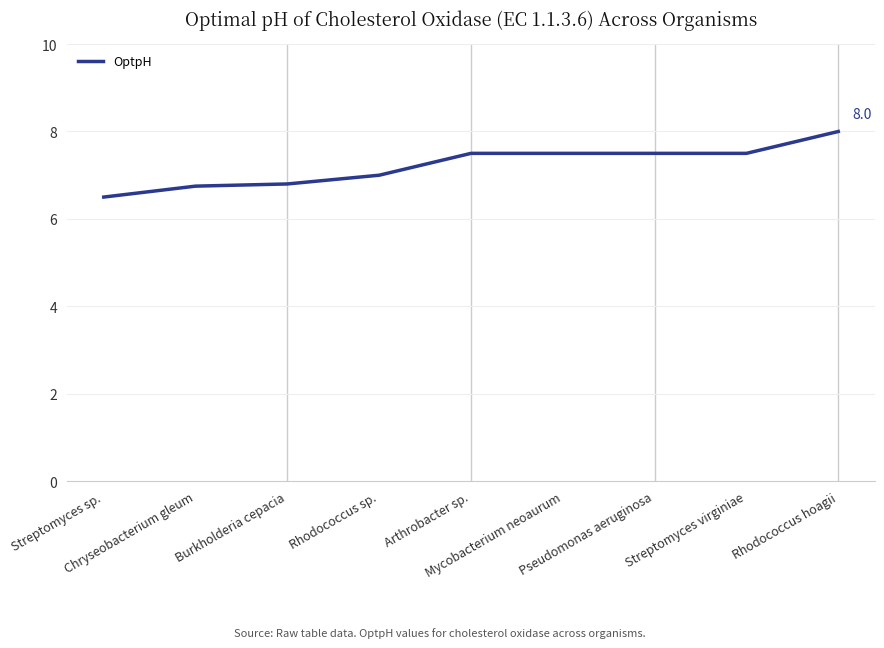

What is the difference between the maximum and minimum values?

1.5